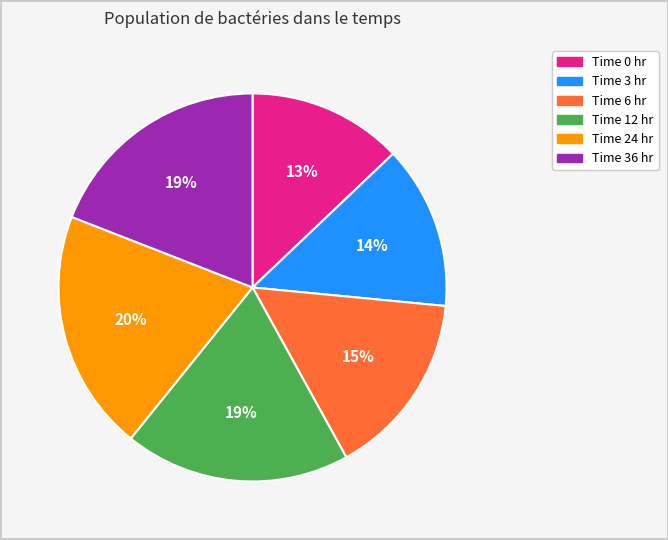

Is there any slice that represents more than half of the pie?

No